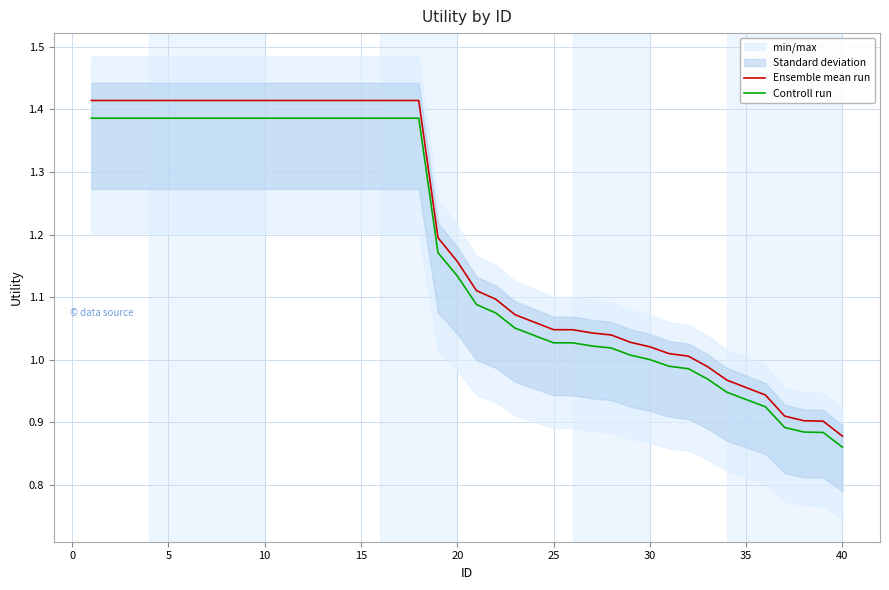

At which label does Ensemble mean run reach its minimum?

40